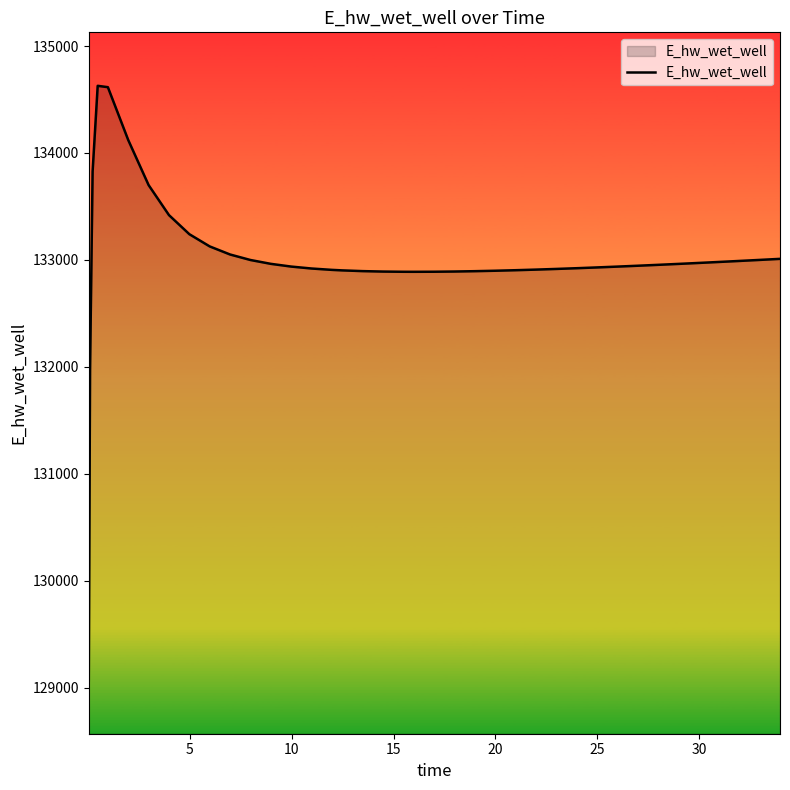

What is the difference between the maximum and minimum values?

5557.7